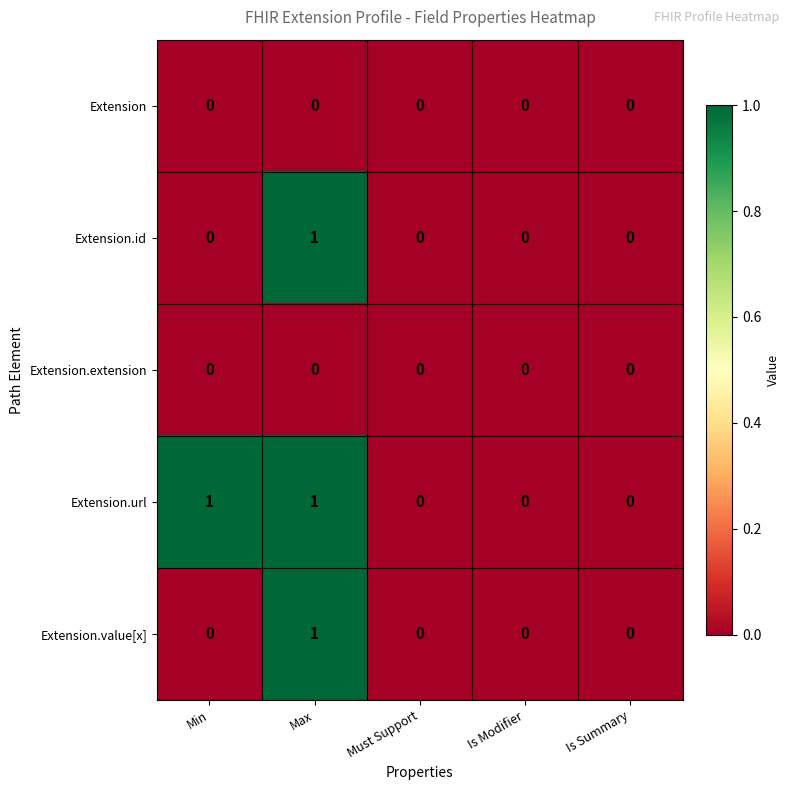

At which category is the sum across all series the highest?

Max